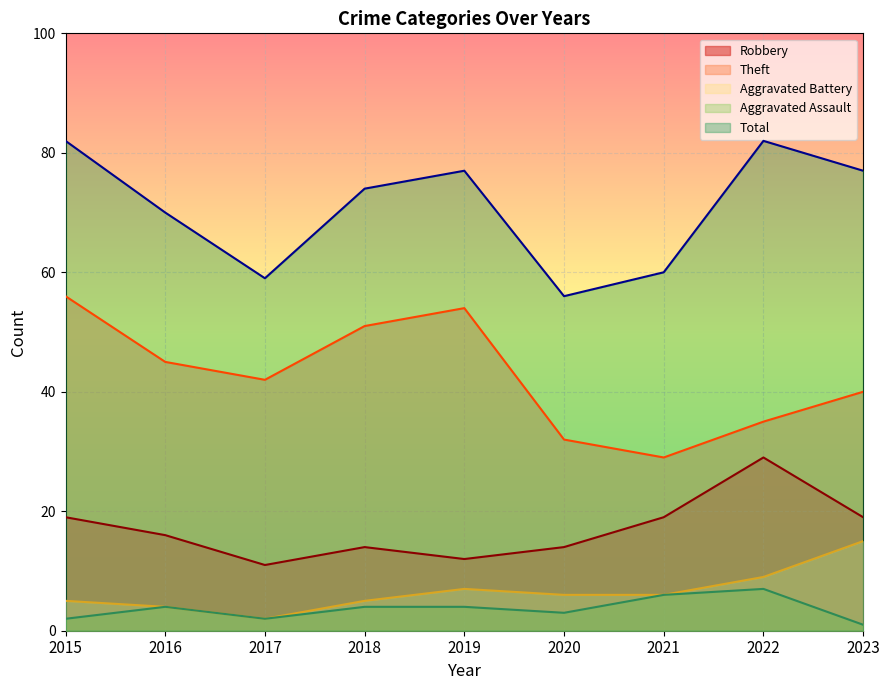

Reading right to left, extract all data points from this chart.

Robbery: 19	29	19	14	12	14	11	16	19
Theft: 40	35	29	32	54	51	42	45	56
Aggravated Battery: 15	9	6	6	7	5	2	4	5
Aggravated Assault: 1	7	6	3	4	4	2	4	2
Total: 77	82	60	56	77	74	59	70	82